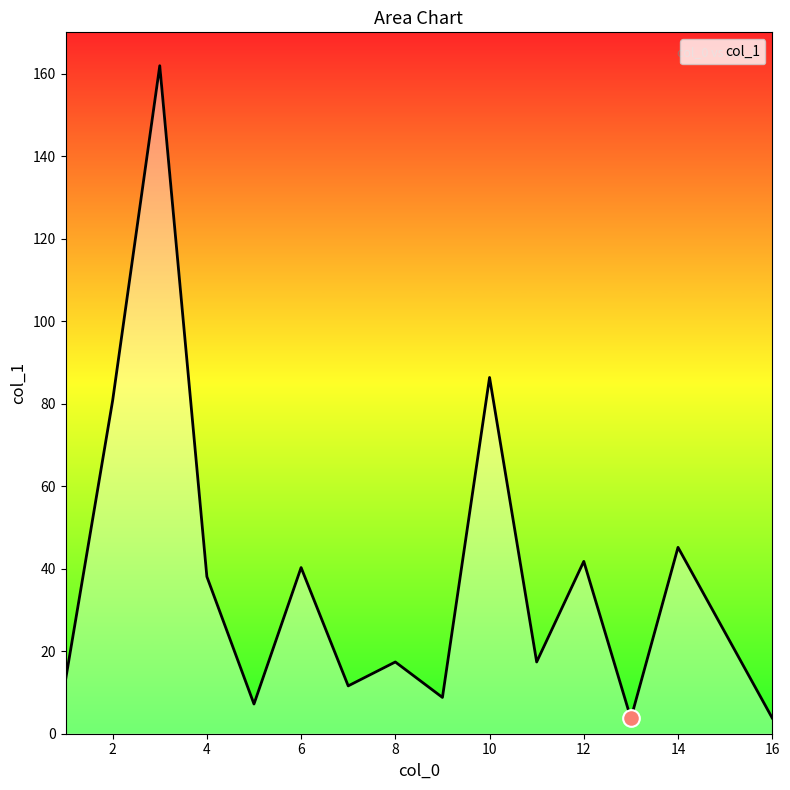

What is the smallest value displayed?

3.7